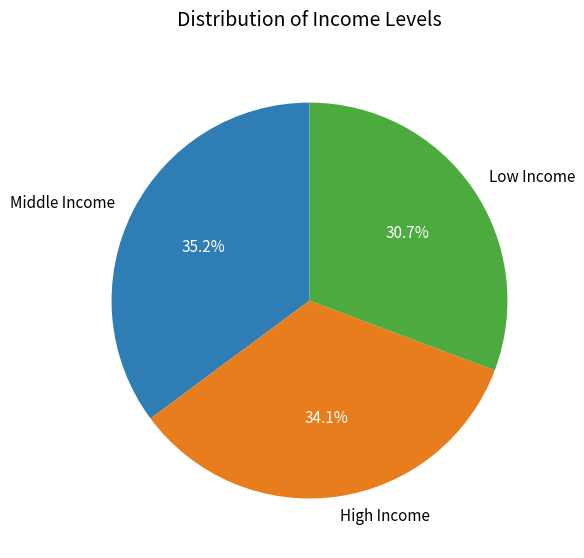

Is there any slice that represents more than half of the pie?

No